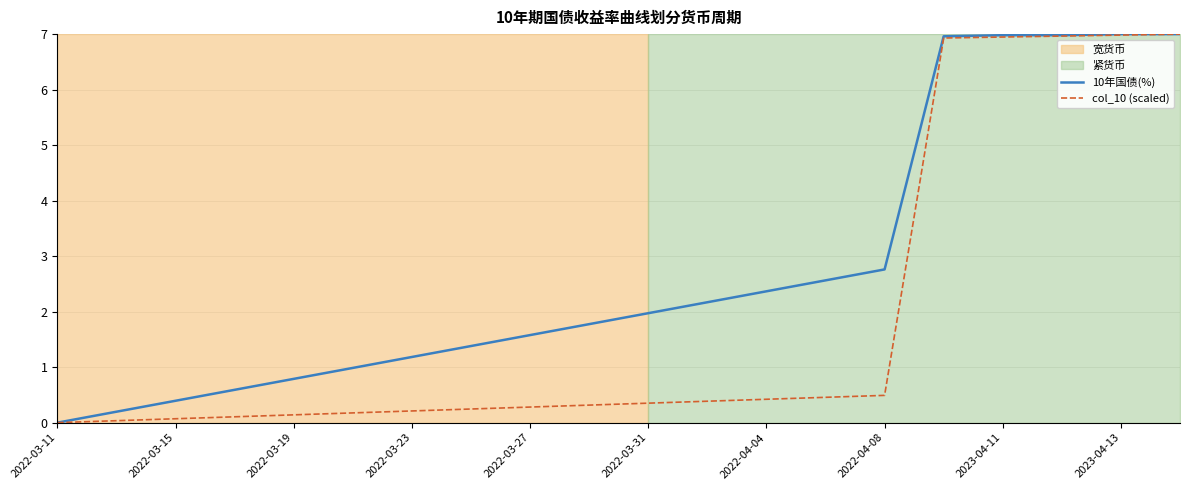

What is the maximum value for 10年国债(%)?

7.0